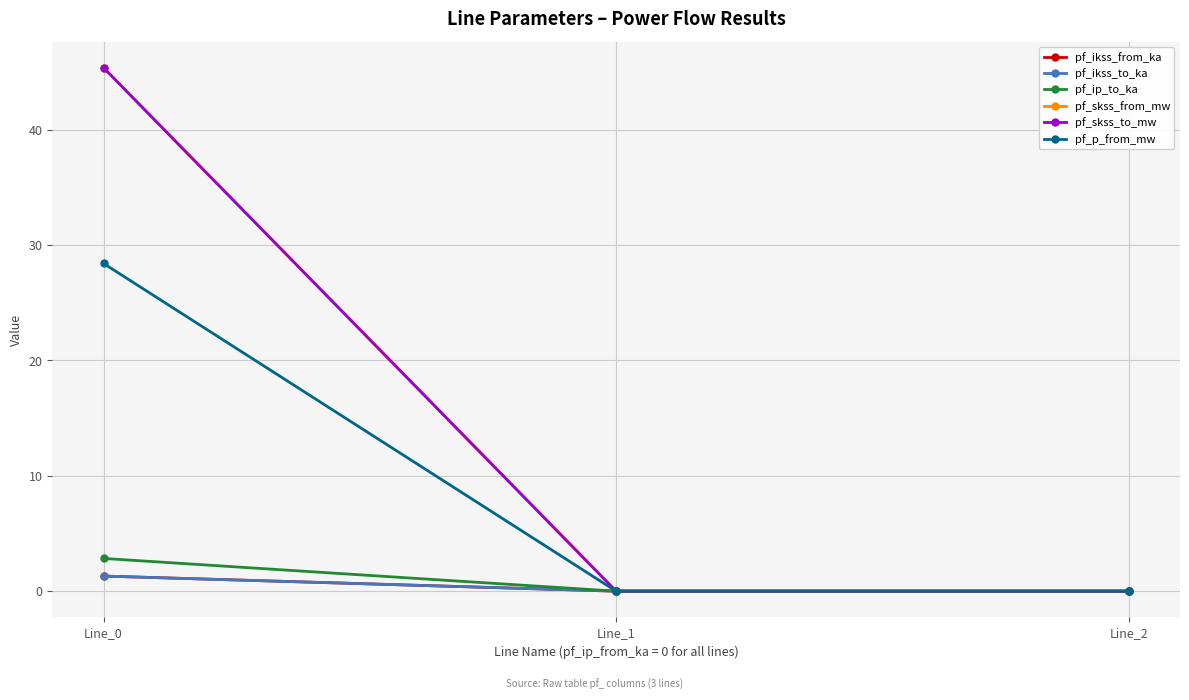

Is this an area chart (filled region under the line)?

No